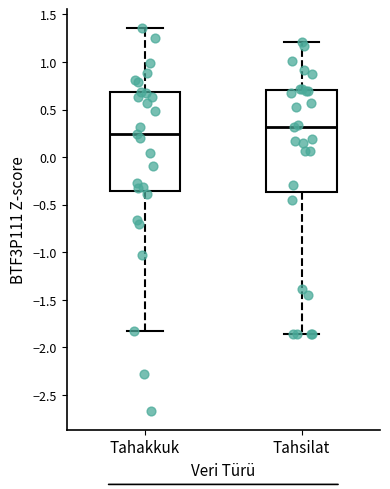

Reading left to right, read every box against the y-axis: the position of its median line, the range the box covers, and the ends of its whiskers. The values are not printed on the chart, so give them approximately, as read against the axis.

Tahakkuk: median 0.25, box -0.35 to 0.70, whiskers -1.85 to 1.35
Tahsilat: median 0.30, box -0.35 to 0.70, whiskers -1.85 to 1.20